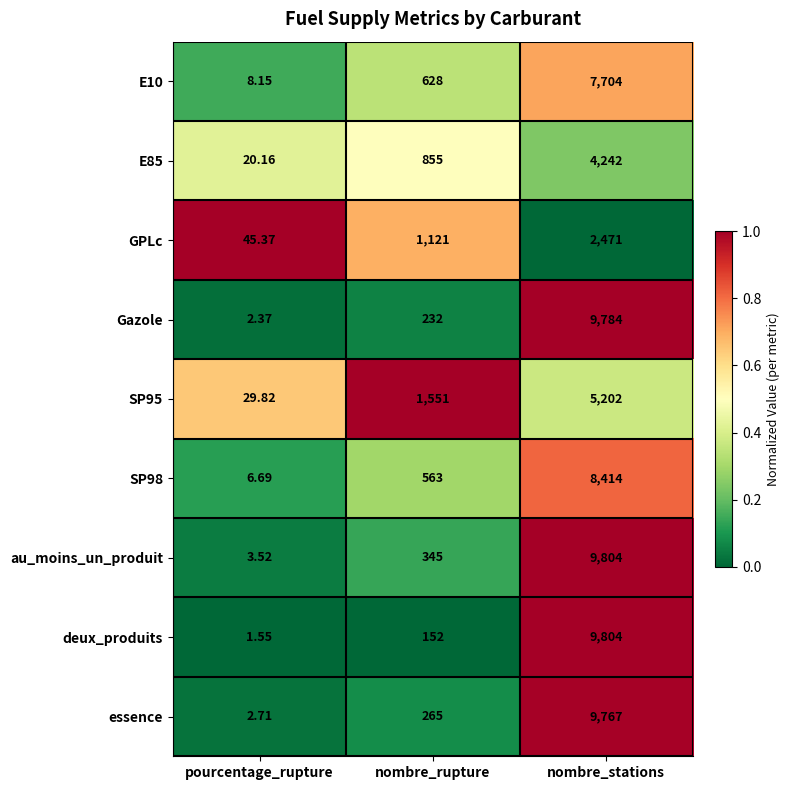

Which series changed the most between pourcentage_rupture and nombre_stations?

deux_produits